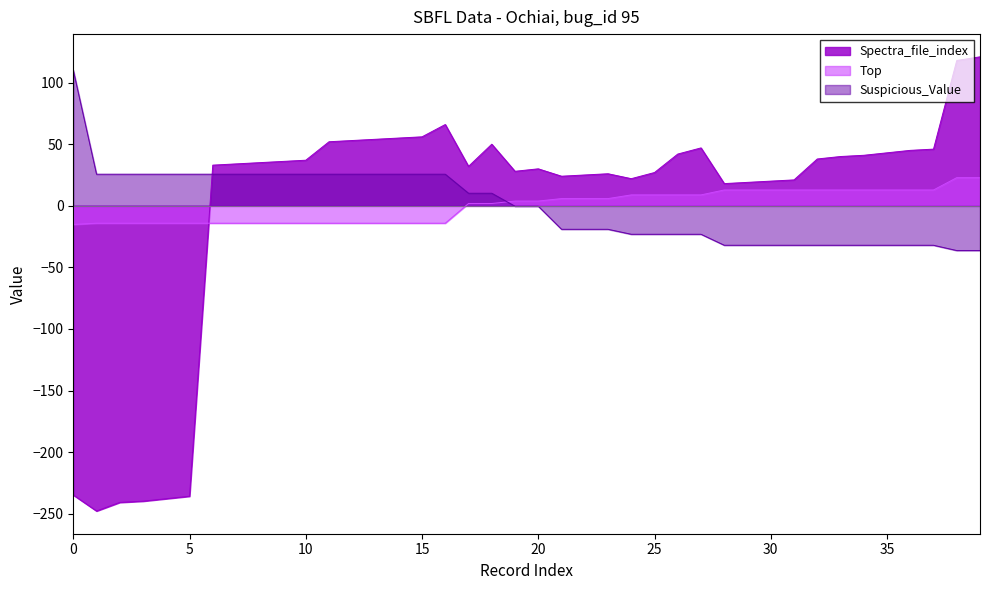

What is the difference between the maximum and minimum values in the Top series?

38.0